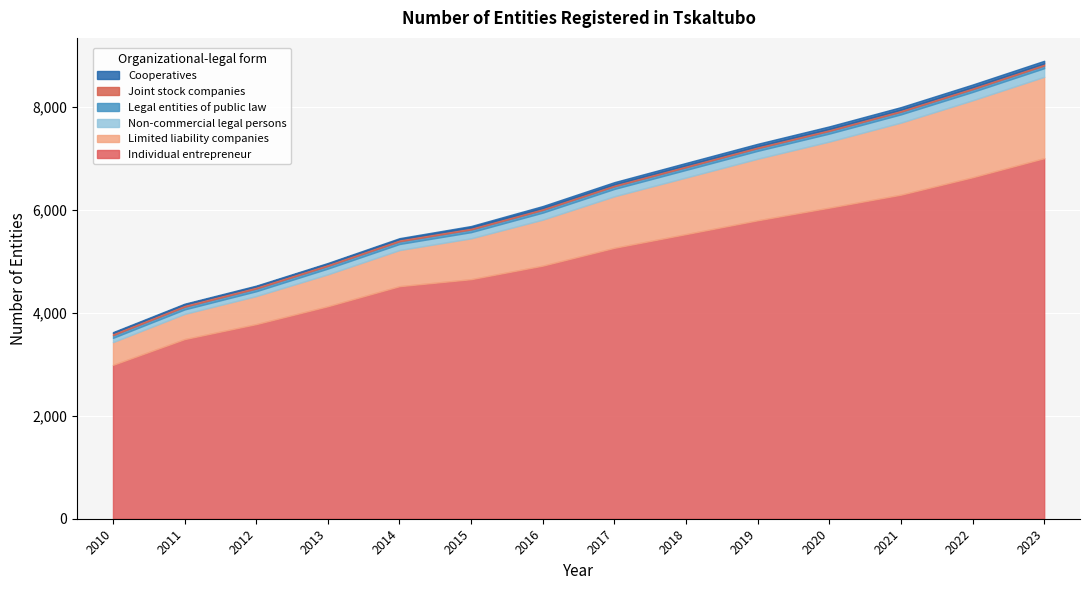

How many data points does each series have?

14